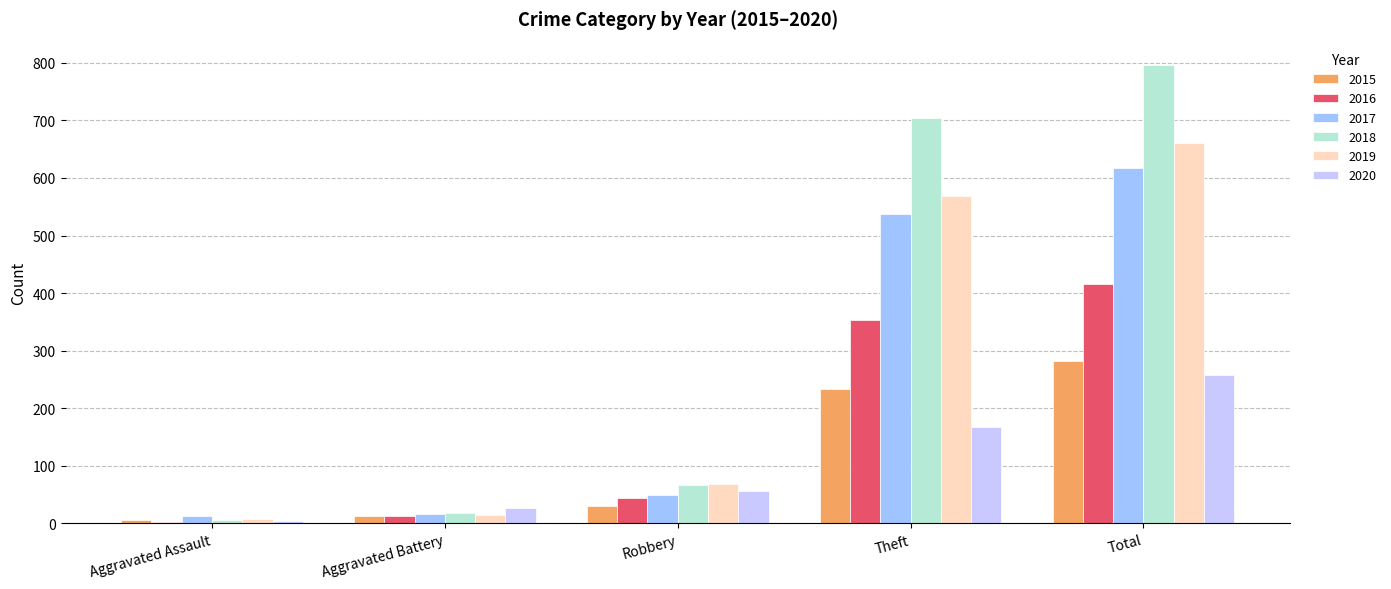

What is the average value of the 2016 series?

166